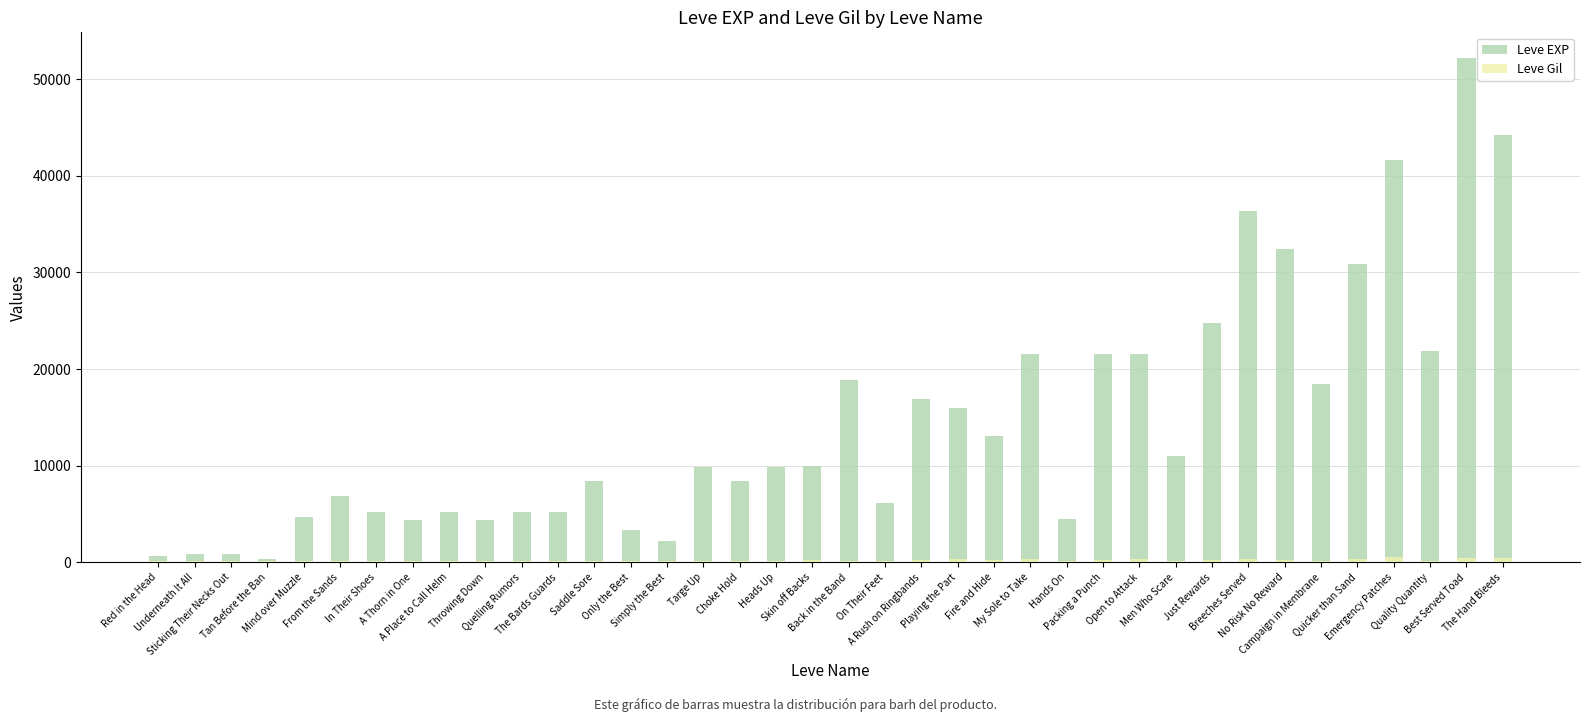

How many bars are there in each group?

2